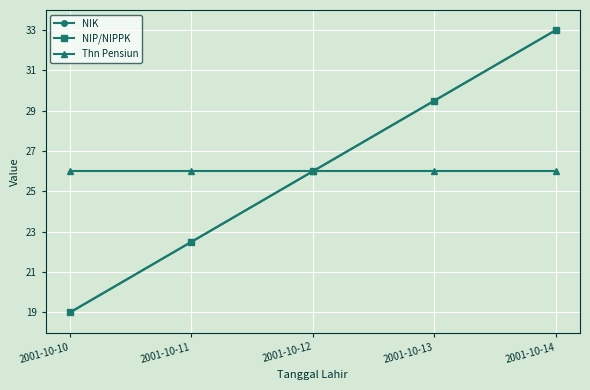

What are all the series names shown in the legend?

NIK, NIP/NIPPK, Thn Pensiun